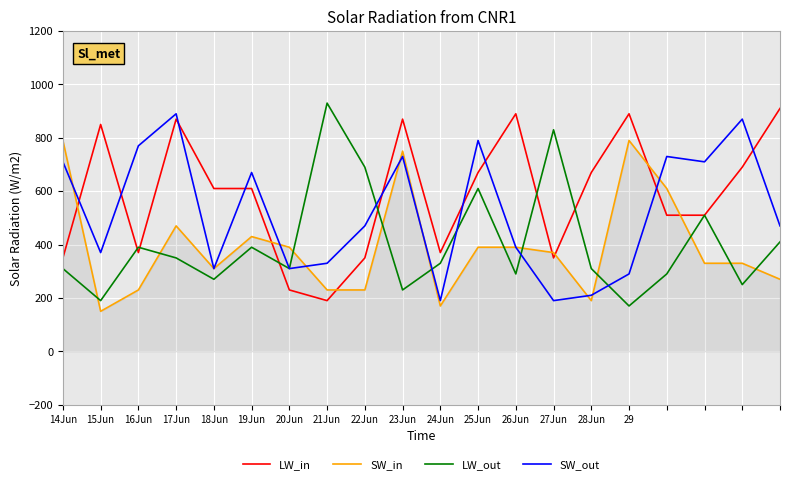

Reading right to left, what are all the values shown in this chart?

LW_in: 910.0	690.0	510.0	510.0	890.0	670.0	350.0	890.0	670.0	370.0	870.0	350.0	190.0	230.0	610.0	610.0	870.0	370.0	850.0	350.0
SW_in: 270.0	330.0	330.0	610.0	790.0	190.0	370.0	390.0	390.0	170.0	750.0	230.0	230.0	390.0	430.0	310.0	470.0	230.0	150.0	790.0
LW_out: 410.0	250.0	510.0	290.0	170.0	310.0	830.0	290.0	610.0	330.0	230.0	690.0	930.0	310.0	390.0	270.0	350.0	390.0	190.0	310.0
SW_out: 470.0	870.0	710.0	730.0	290.0	210.0	190.0	390.0	790.0	190.0	730.0	470.0	330.0	310.0	670.0	310.0	890.0	770.0	370.0	710.0